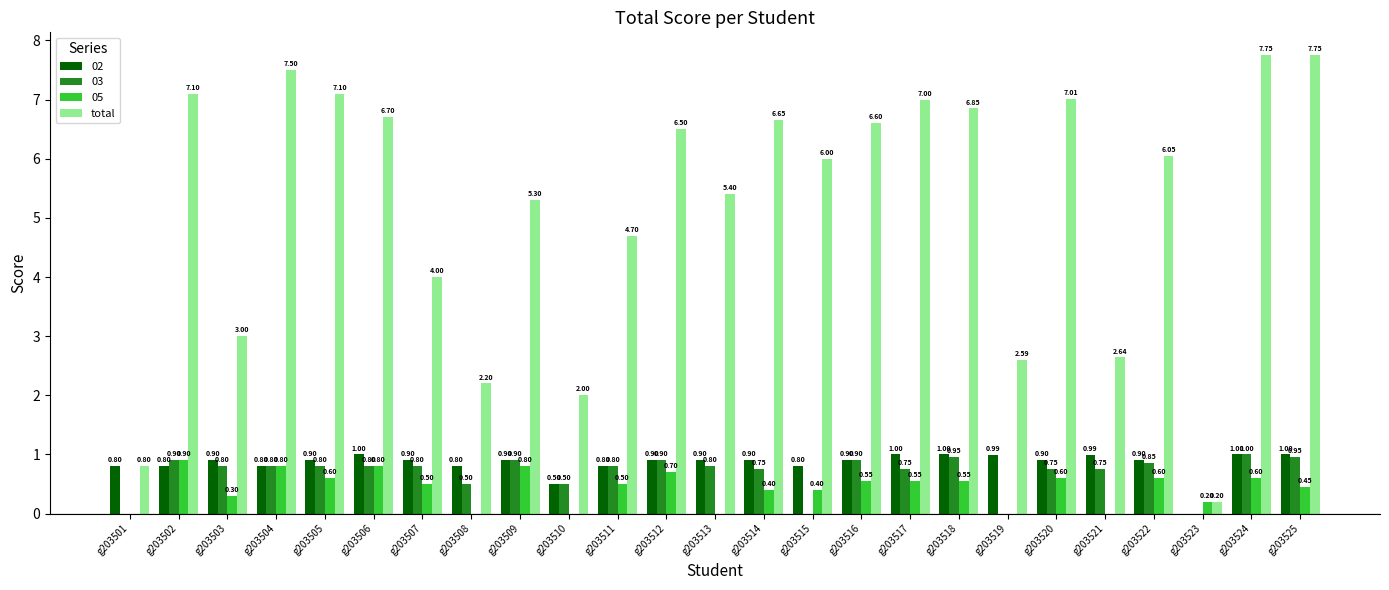

Is the value of 02 at g203525 greater than the value of 05 at g203503?

Yes